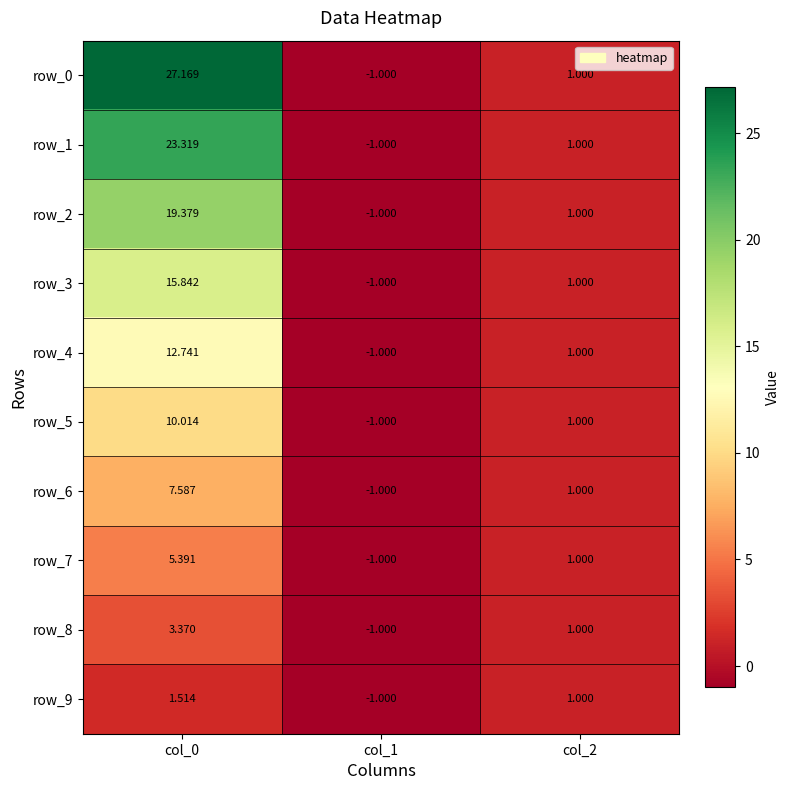

How many series are shown in this chart?

10